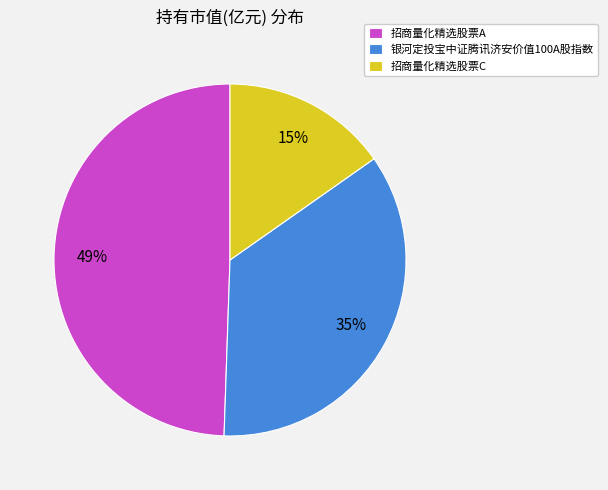

How many segments does this pie chart have?

3